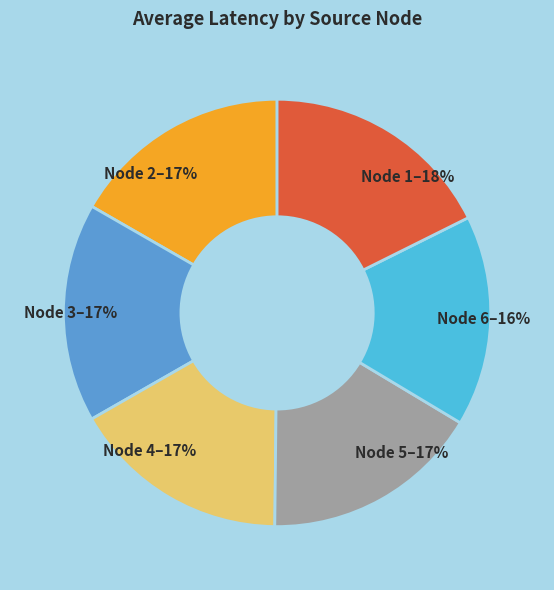

Approximately how many times larger is the value at Node 1–18% compared to Node 2–17%?

1.1